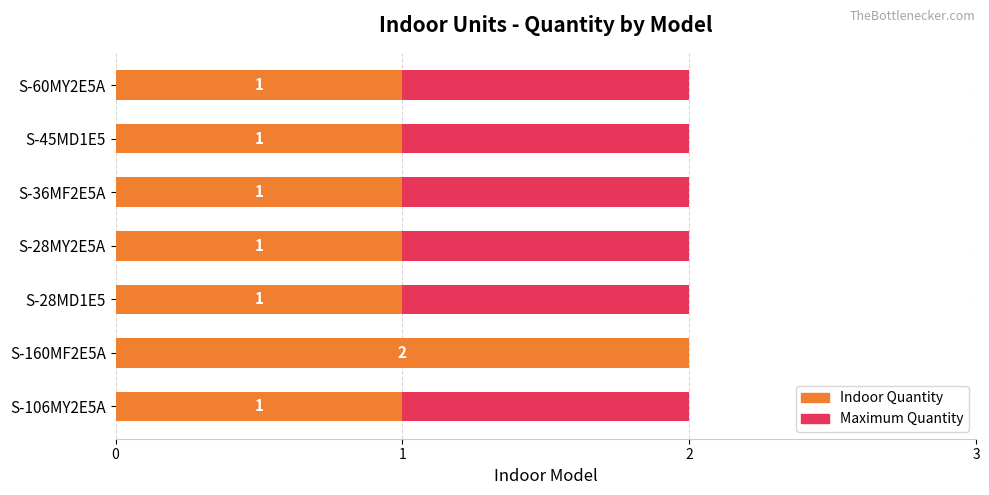

Does the chart contain stacked bars?

No